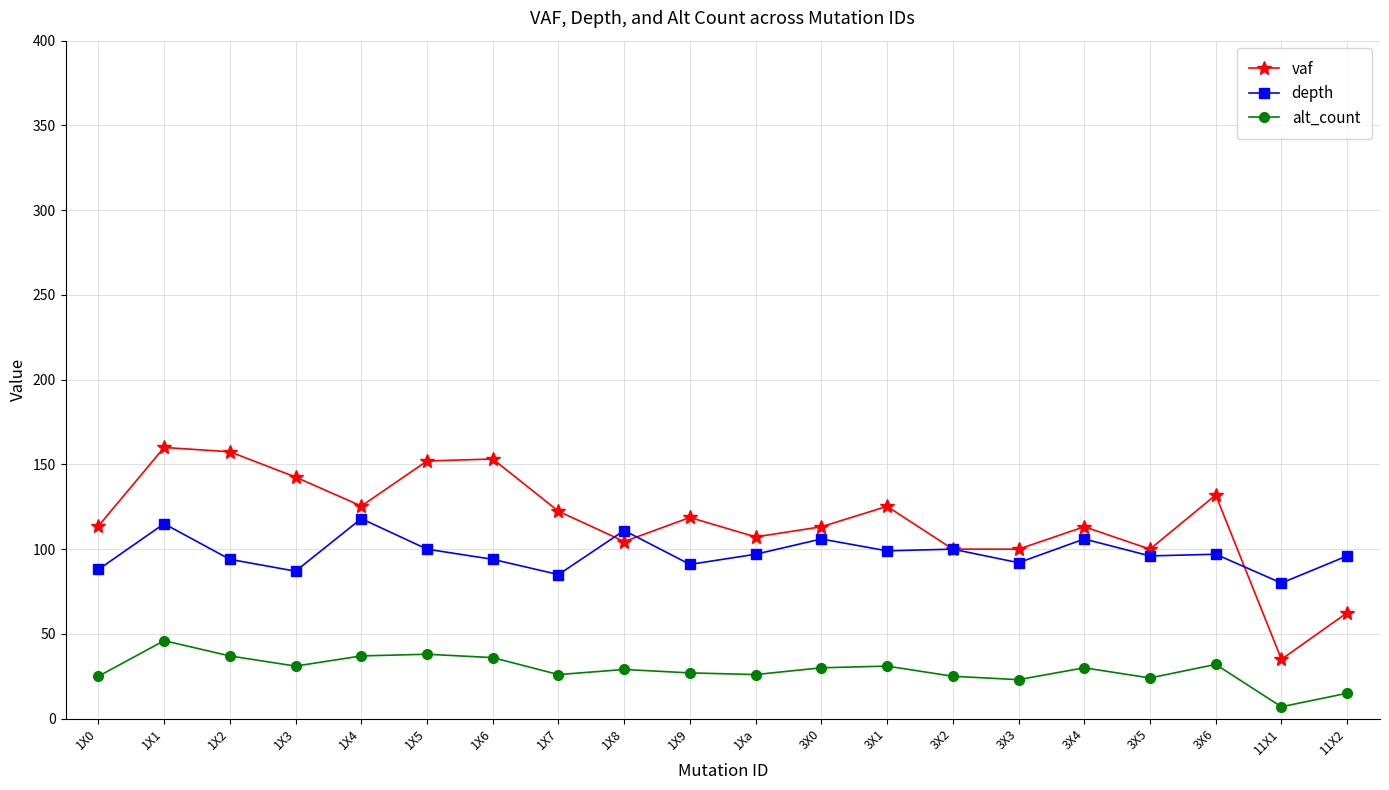

How many distinct data groups are displayed?

3